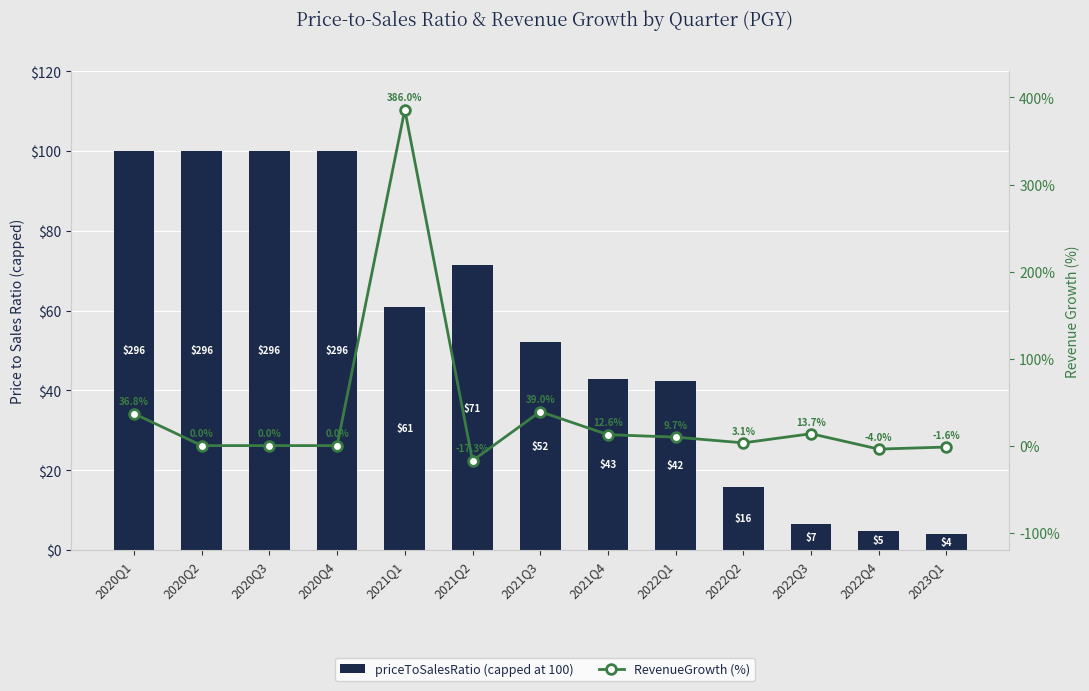

What is the minimum value shown in the chart?

-17.3